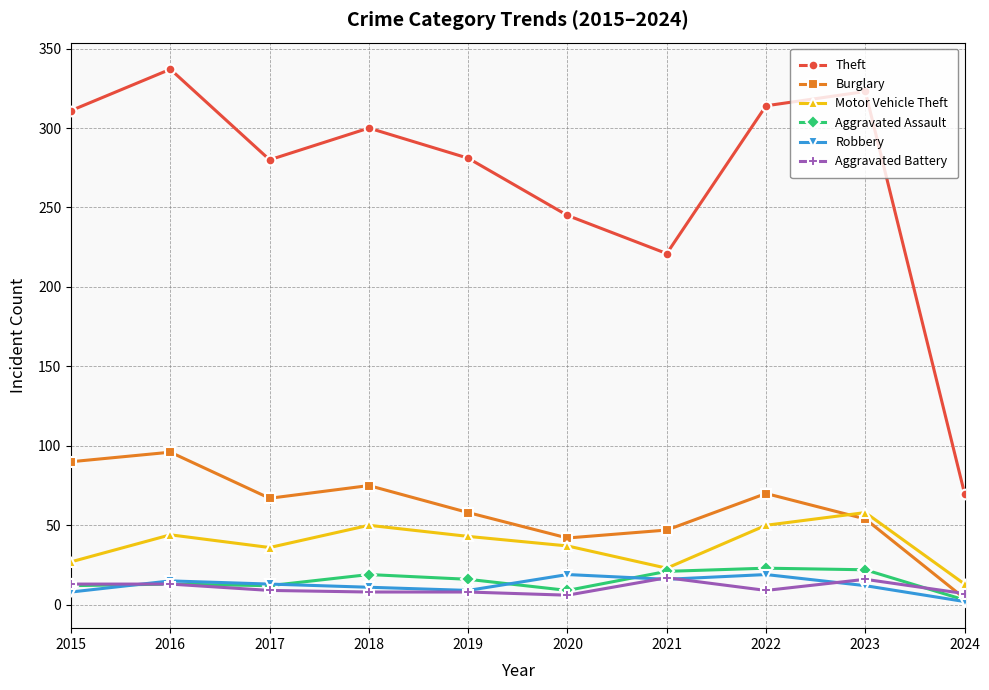

What is the difference between the maximum and minimum values in the Motor Vehicle Theft series?

45